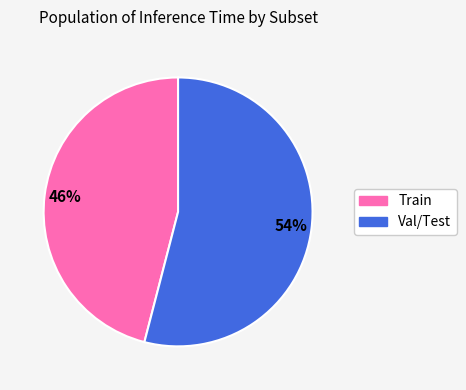

To the nearest percent, what is the difference between the largest and smallest slice percentages?

8%